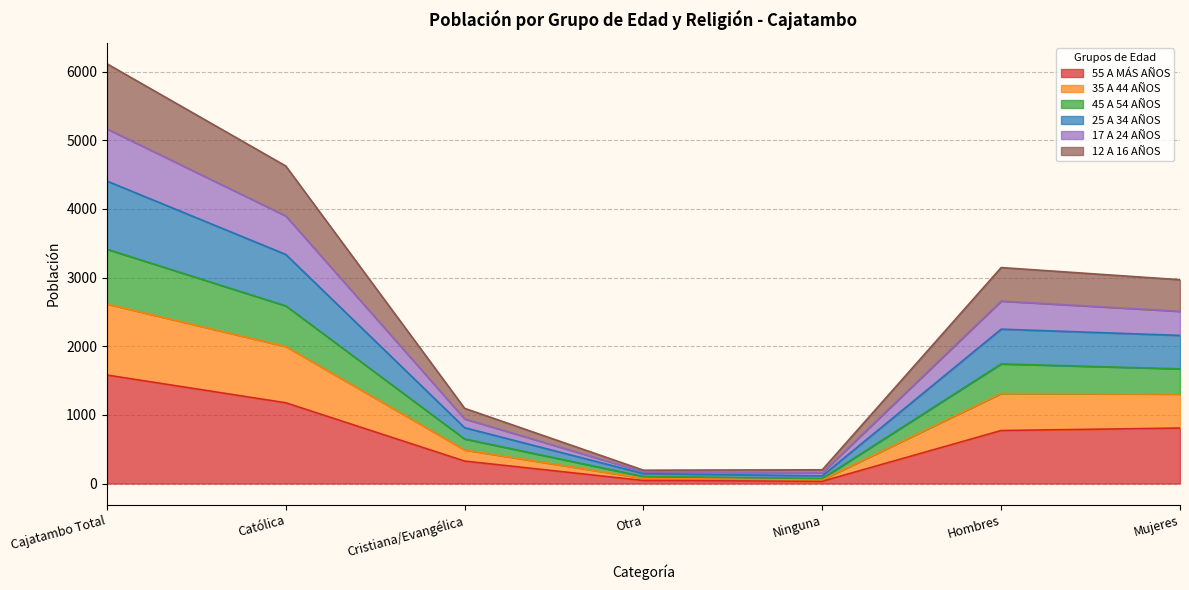

What is the value of the 17 A 24 AÑOS point at the 5th from the left?

74